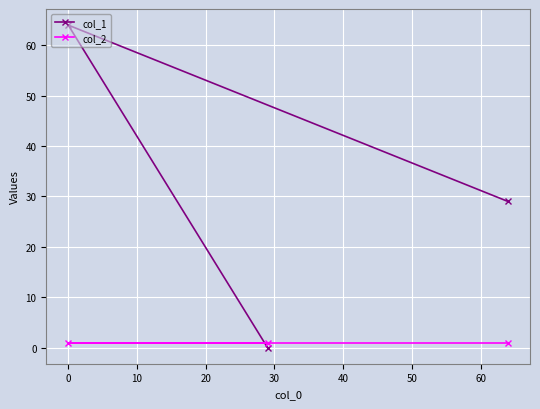

At how many categories does at least one series exceed 2?

2